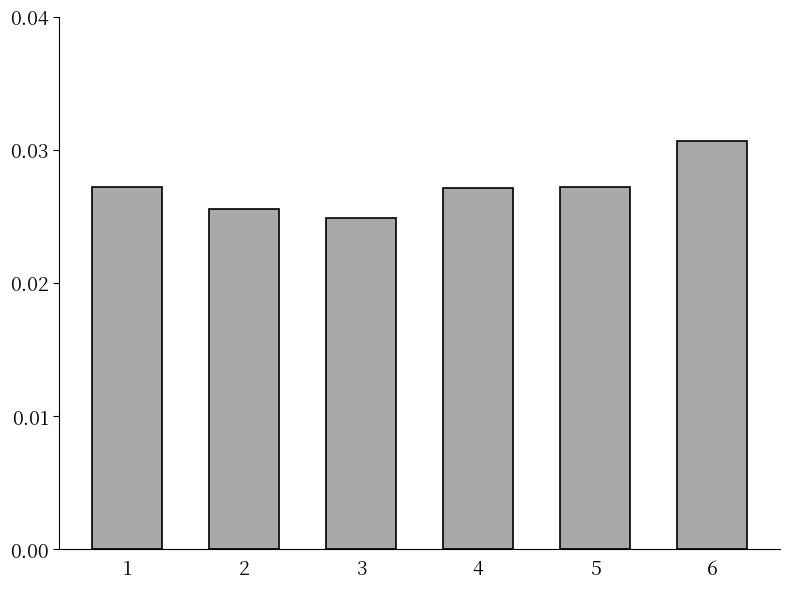

At which category does the chart reach its peak across all series?

6